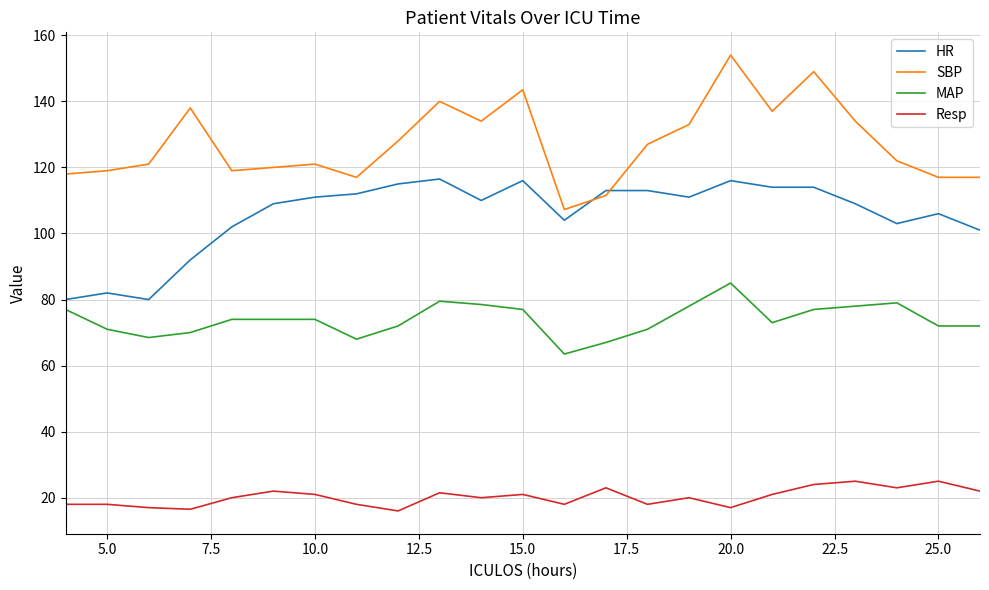

What are all the series names shown in the legend?

HR, SBP, MAP, Resp